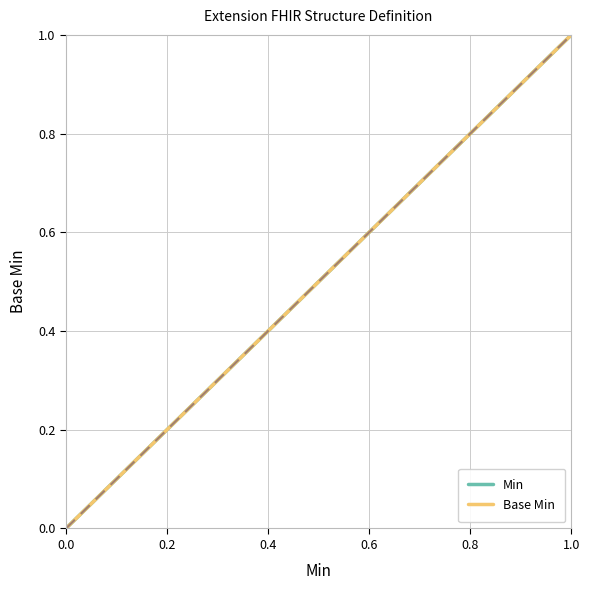

Which series has the widest spread of values?

Min